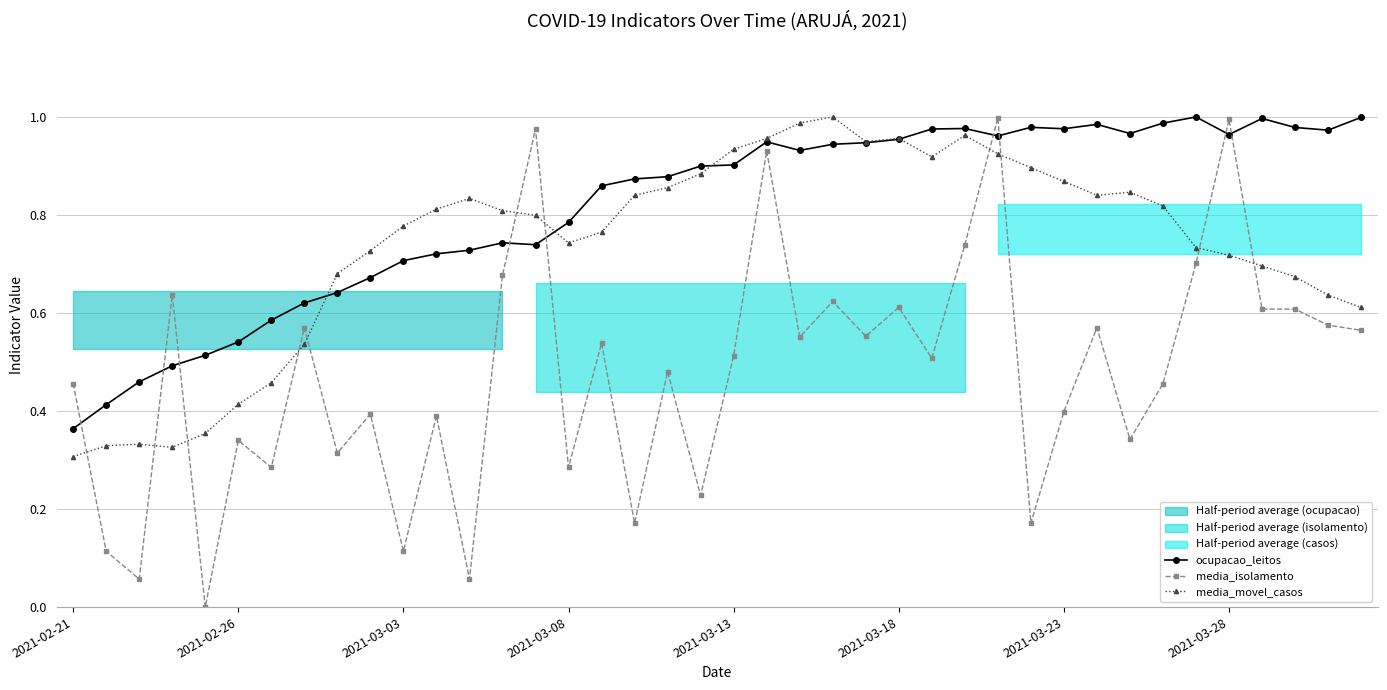

What value does the ocupacao_leitos series have at 14?

0.7